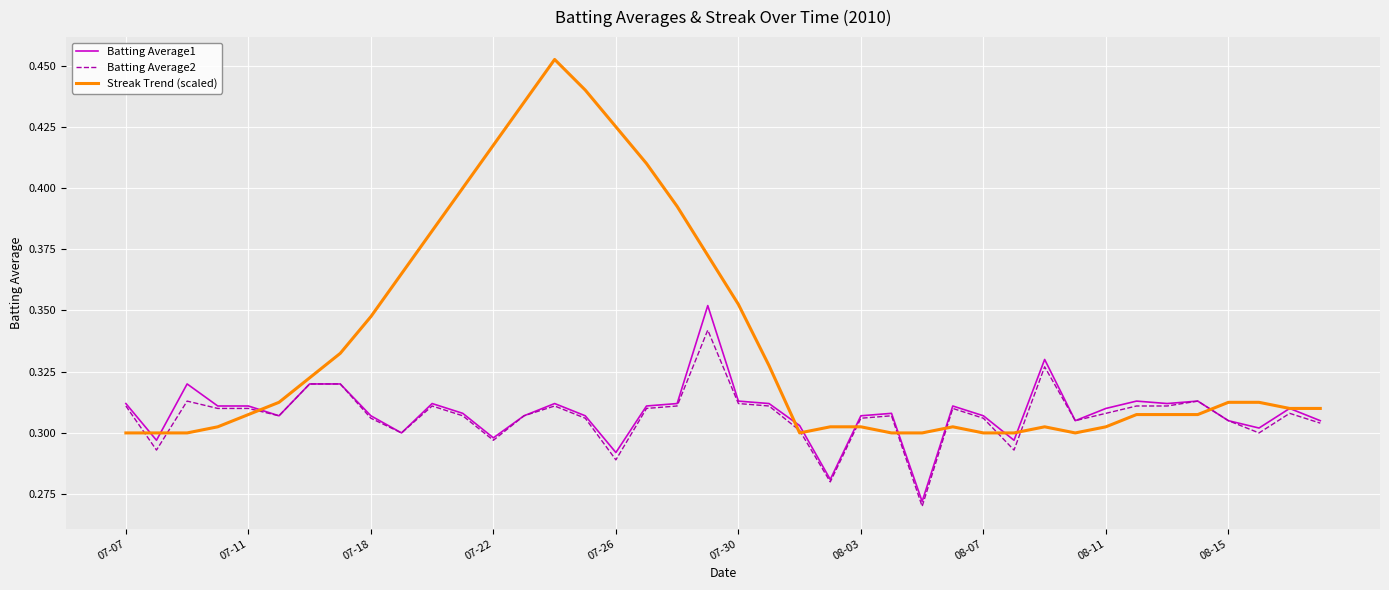

List the series in order of their peak value, lowest first.

Batting Average2, Batting Average1, Streak Trend (scaled)